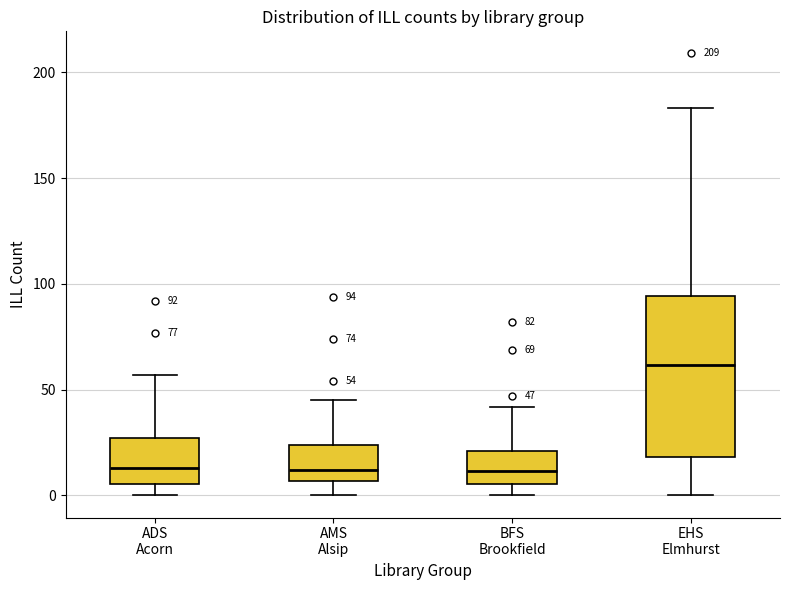

Which box is the tallest, from its lower edge to its upper edge?

EHS Elmhurst